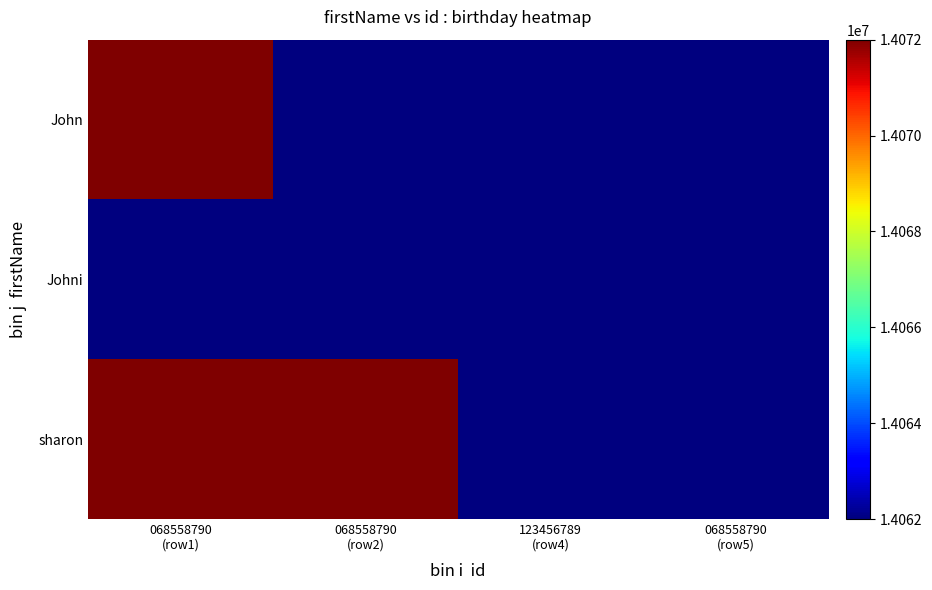

What is the difference between the highest and lowest values at 068558790
(row1)?

10000